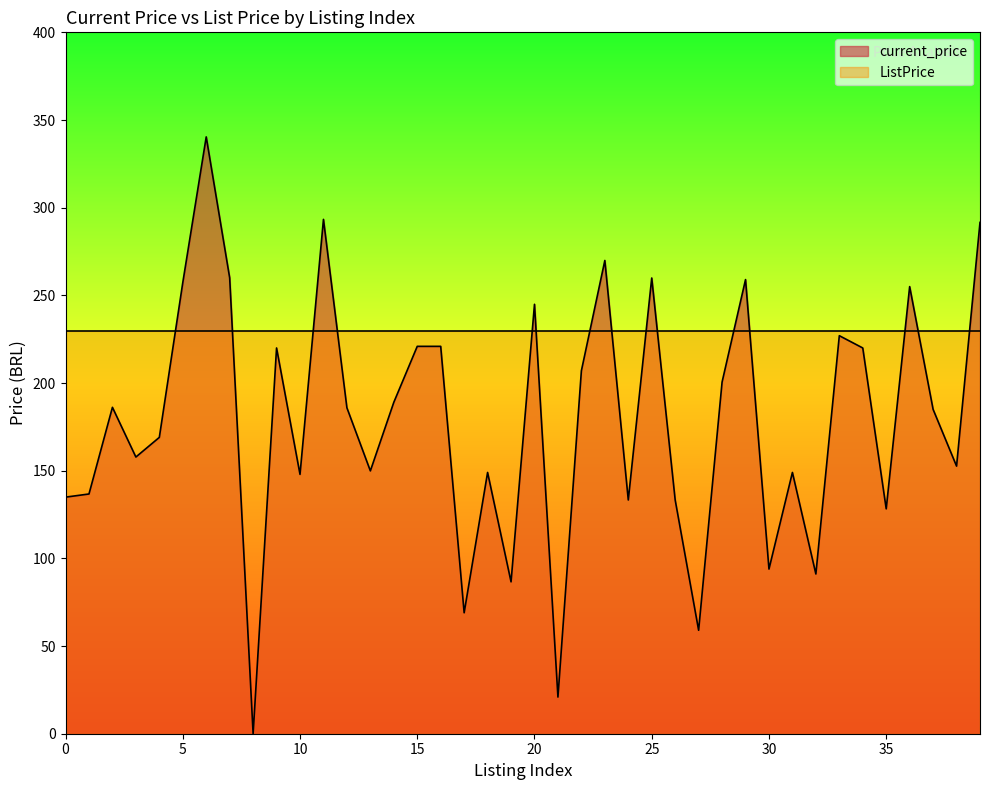

Which category has the lowest value across all series?

8